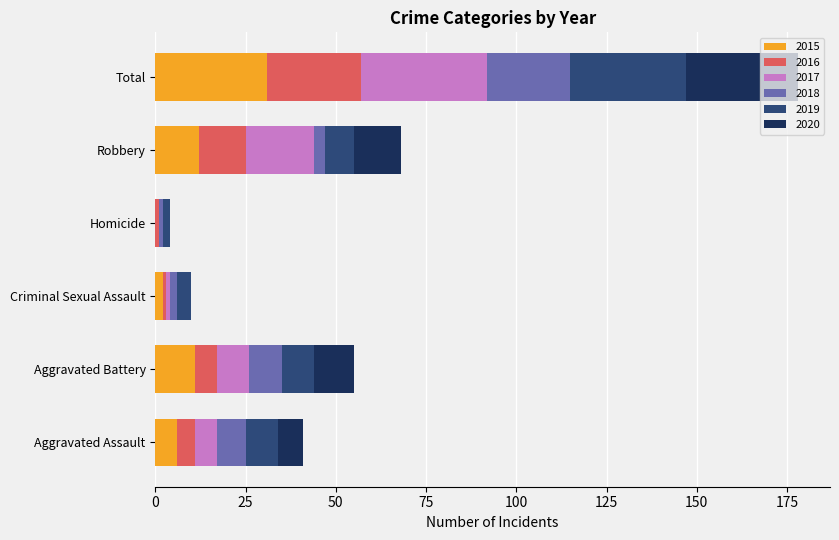

At which label does 2015 reach its peak?

Total